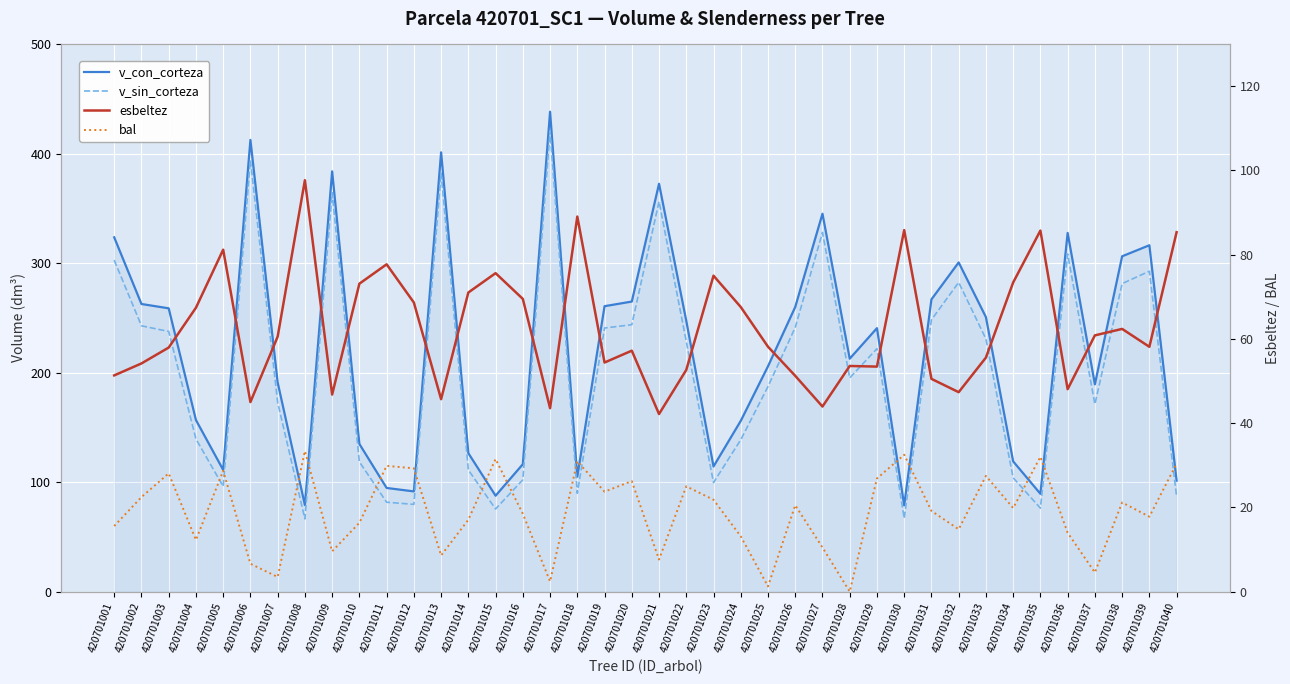

Reading right to left, transcribe all the data shown in this chart.

v_con_corteza: 101.4	316.2	306.2	189.3	327.5	89.3	118.9	250.6	300.6	266.8	78.8	240.6	212.7	345.1	259.9	205.8	155.9	114.3	247.3	372.4	264.9	260.6	104.9	438.2	116.3	87.6	126.4	401.1	91.5	94.7	134.8	383.7	79.0	191.0	412.4	111.1	156.7	258.7	262.6	323.5
v_sin_corteza: 87.0	292.6	281.2	171.1	308.3	76.2	104.0	230.7	282.4	248.2	66.9	221.8	195.2	327.9	241.2	187.3	138.7	99.6	228.5	356.2	243.7	240.7	89.8	420.5	102.1	75.5	111.1	382.1	79.7	81.6	118.5	364.2	66.4	172.8	393.8	96.1	139.4	237.6	242.7	302.7
esbeltez: 85.3	58.1	62.4	60.8	48.1	85.7	73.4	55.6	47.4	50.5	85.8	53.4	53.6	43.9	51.2	58.1	67.6	75.0	52.6	42.2	57.2	54.4	89.0	43.5	69.5	75.6	71.0	45.7	68.6	77.7	73.1	46.8	97.7	60.5	45.0	81.2	67.4	57.9	54.2	51.3
bal: 30.4	17.8	21.2	4.5	14.0	32.0	19.8	27.5	14.8	19.2	32.5	26.9	0.0	10.5	20.5	1.2	13.1	21.8	25.0	7.6	26.2	23.7	30.9	2.4	18.5	31.5	17.1	8.6	29.3	29.9	16.3	9.6	33.4	3.5	6.6	28.7	12.3	28.1	22.4	15.6